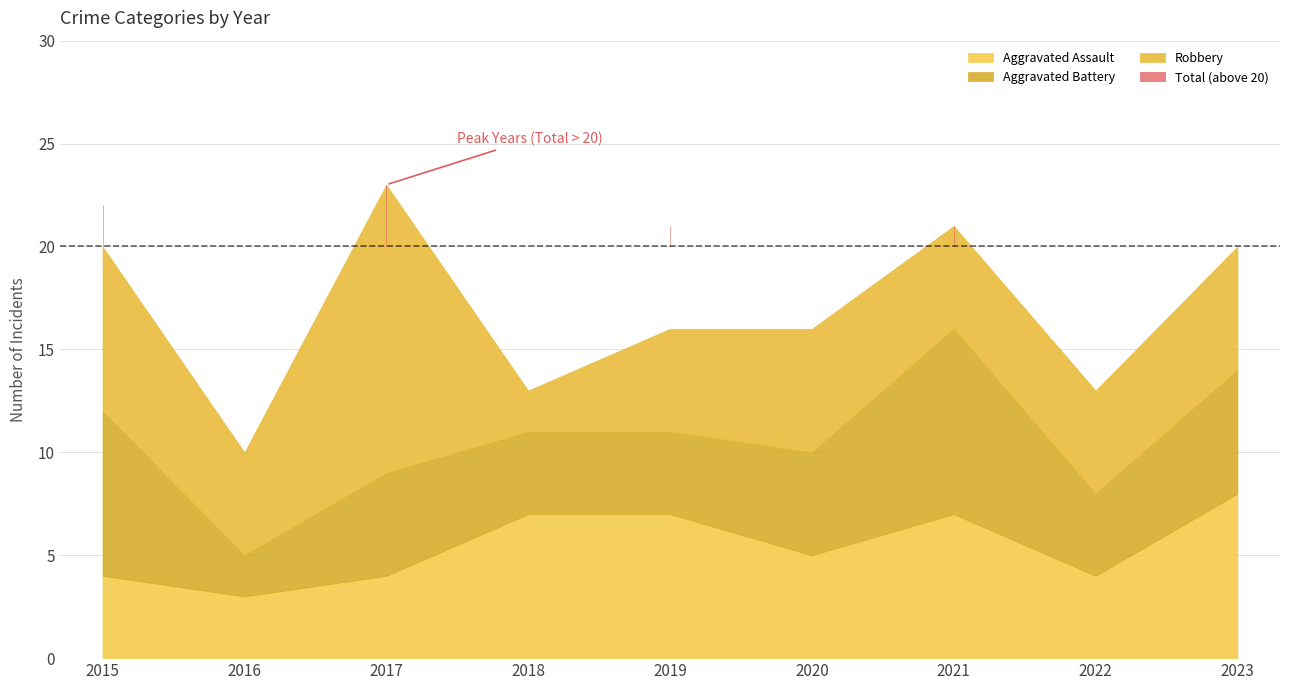

How many times do Robbery and Aggravated Battery cross each other?

4